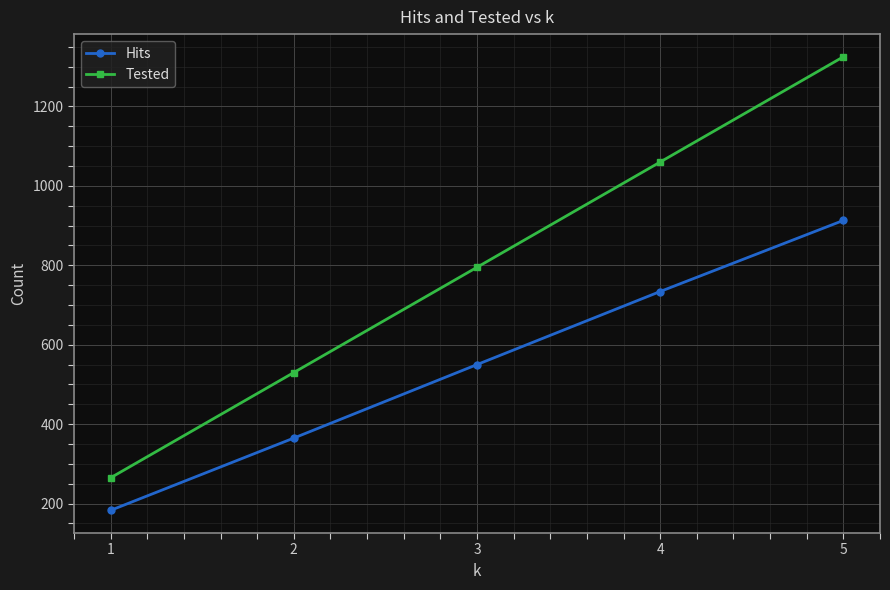

What is the value of the Tested point at the 5th from the left?

1325